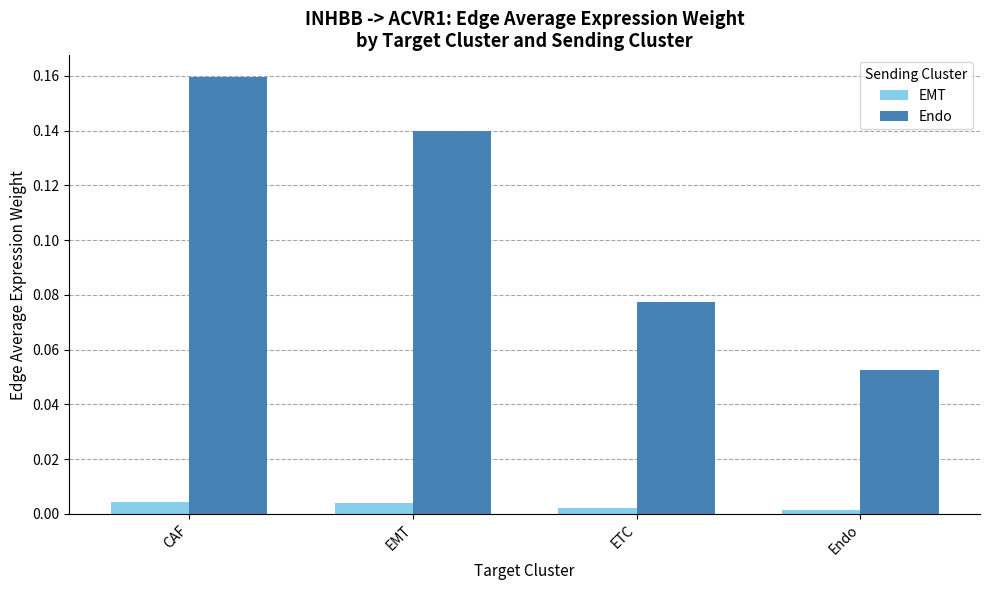

Which category has the highest value across all series?

CAF